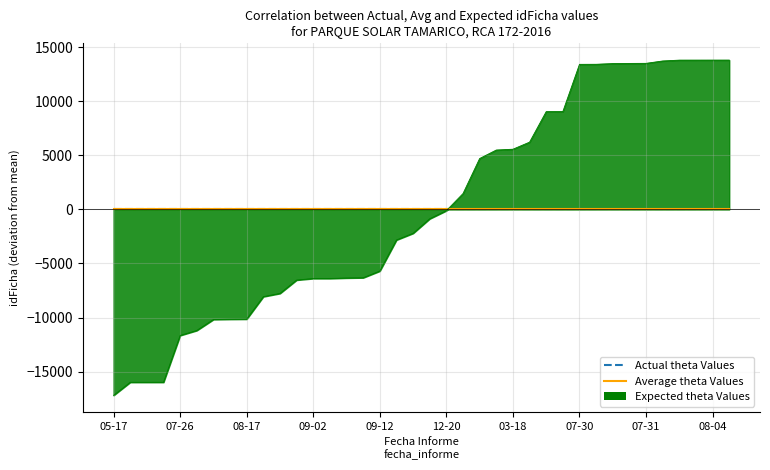

How many distinct data groups are displayed?

3